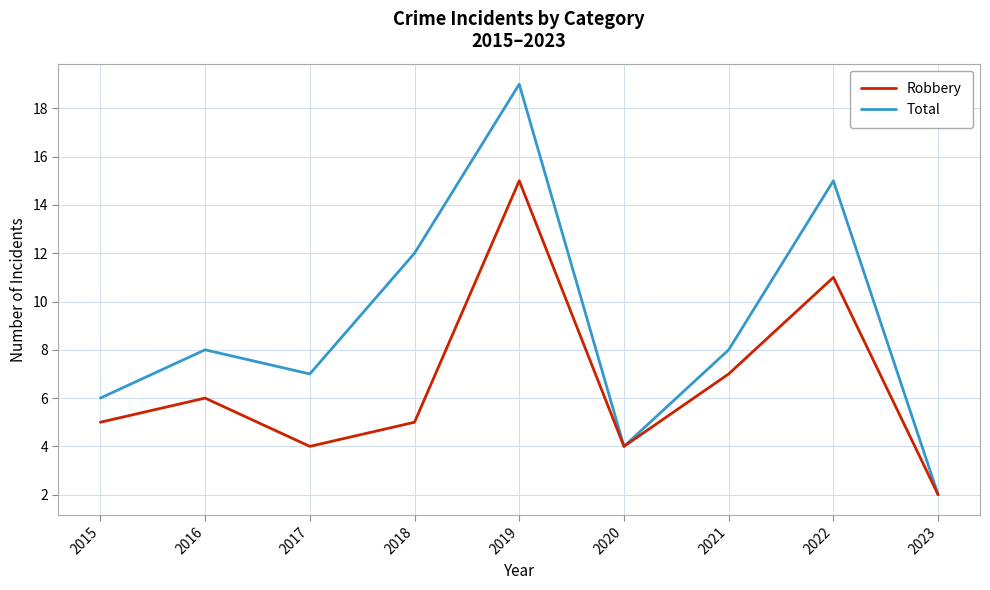

How many series are shown in this chart?

2